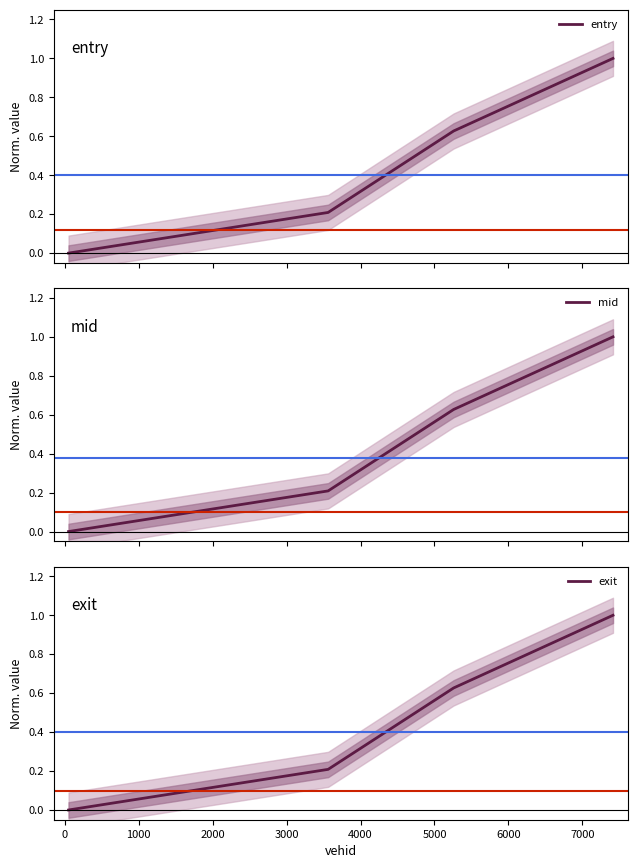

Is this an area chart (filled region under the line)?

No